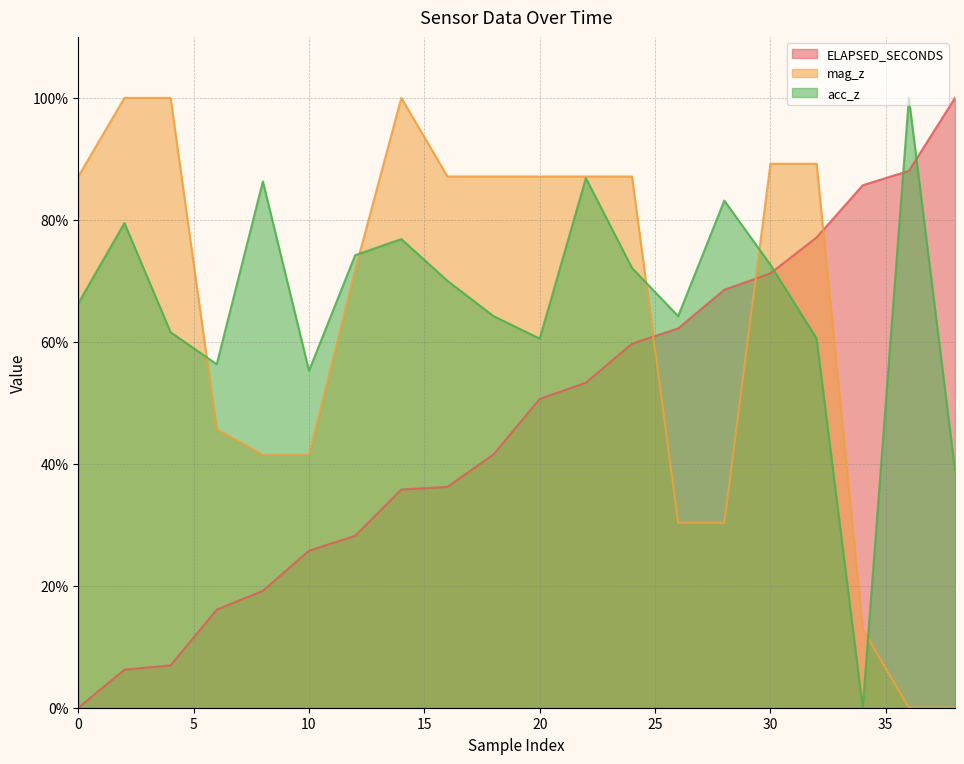

Between 4 and 22, which series saw the biggest shift?

ELAPSED_SECONDS